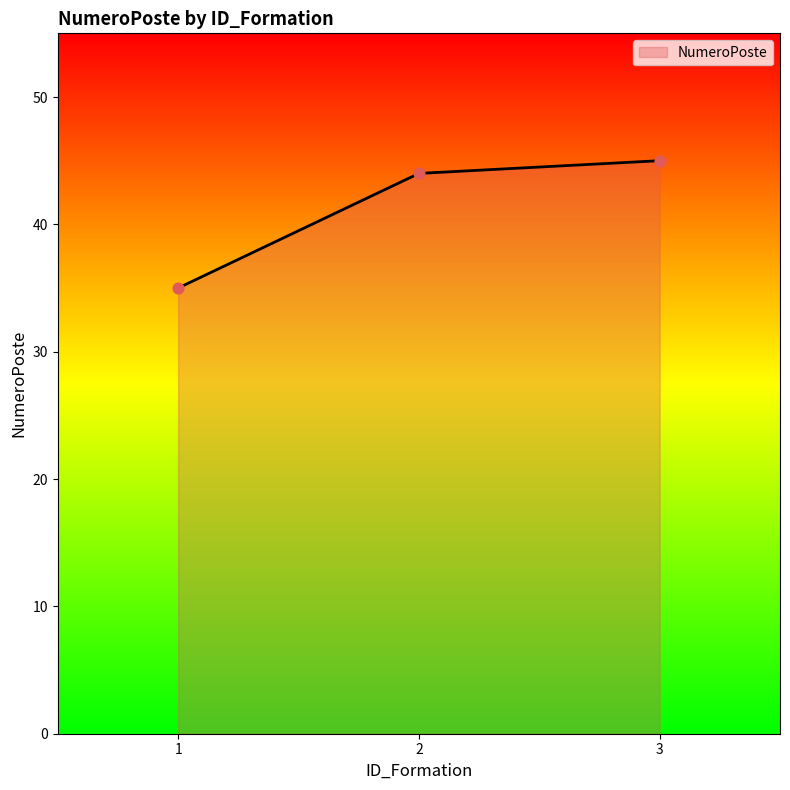

Which has a higher value, 3 or 1?

3